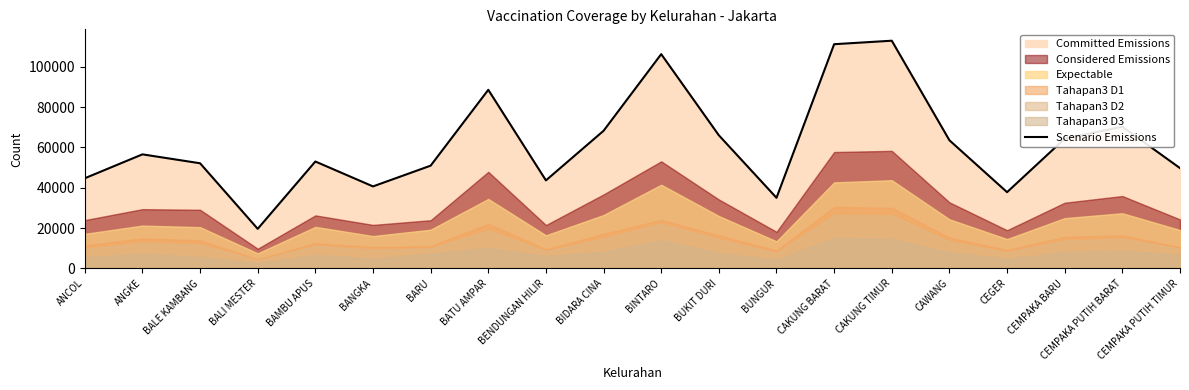

The value at CEMPAKA BARU is 107474. True or false?

False